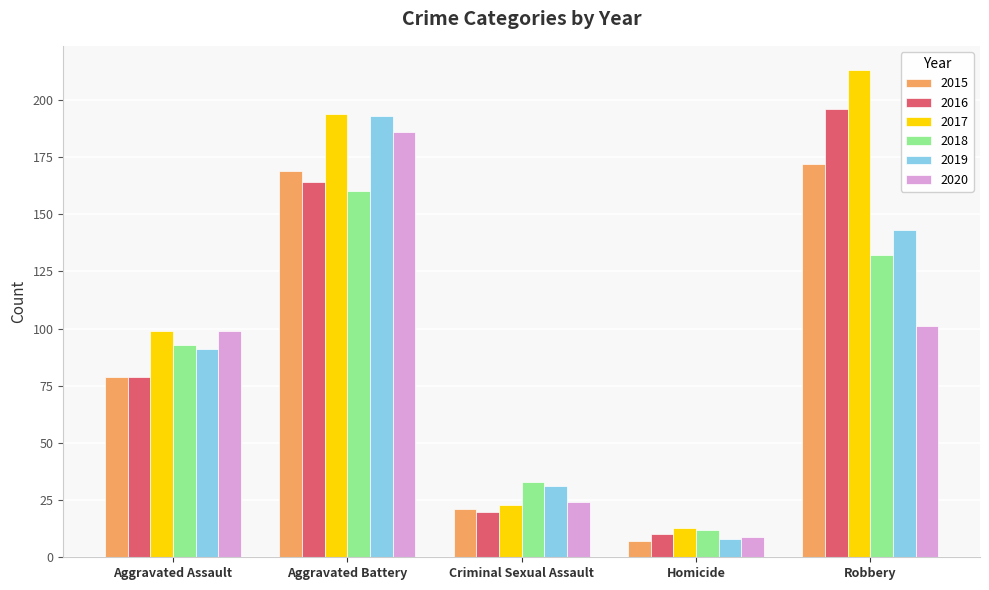

At which category is the sum across all series the highest?

Aggravated Battery